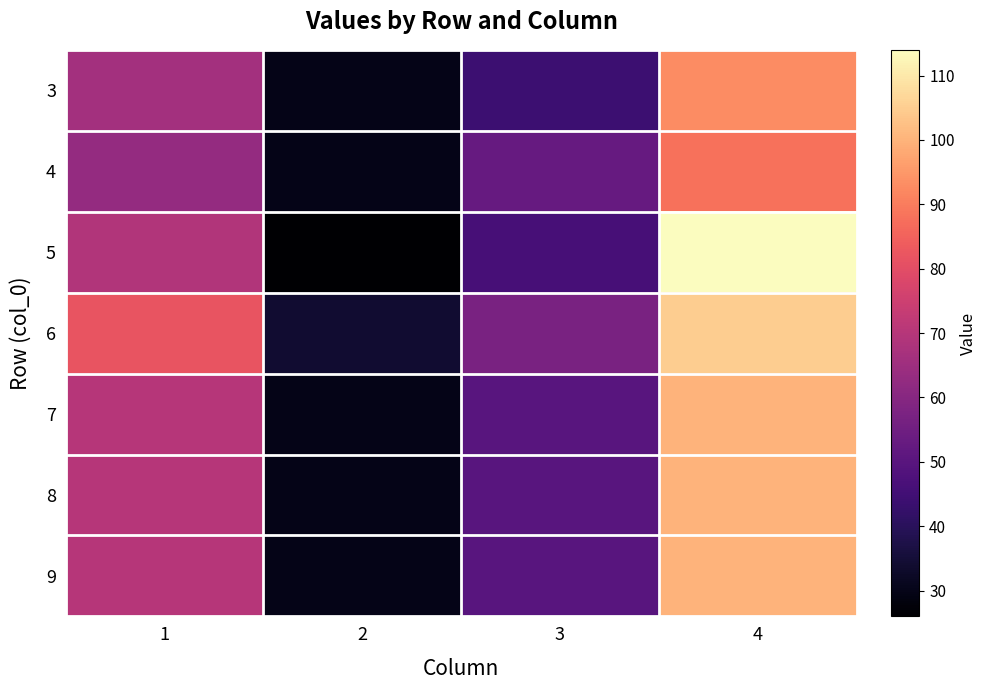

Which series has the widest spread of values?

5